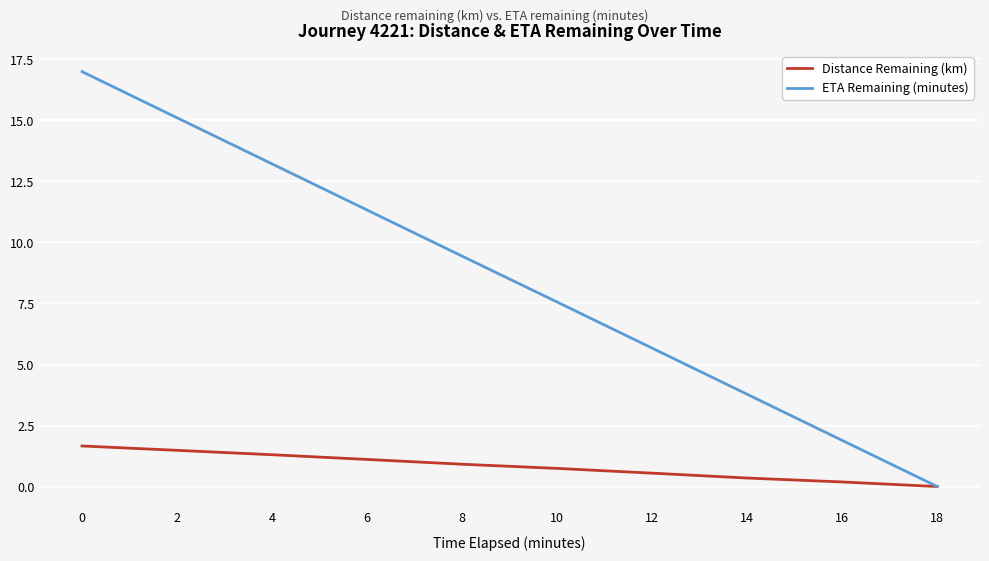

At 0, list the series in order from largest to smallest.

ETA Remaining (minutes), Distance Remaining (km)